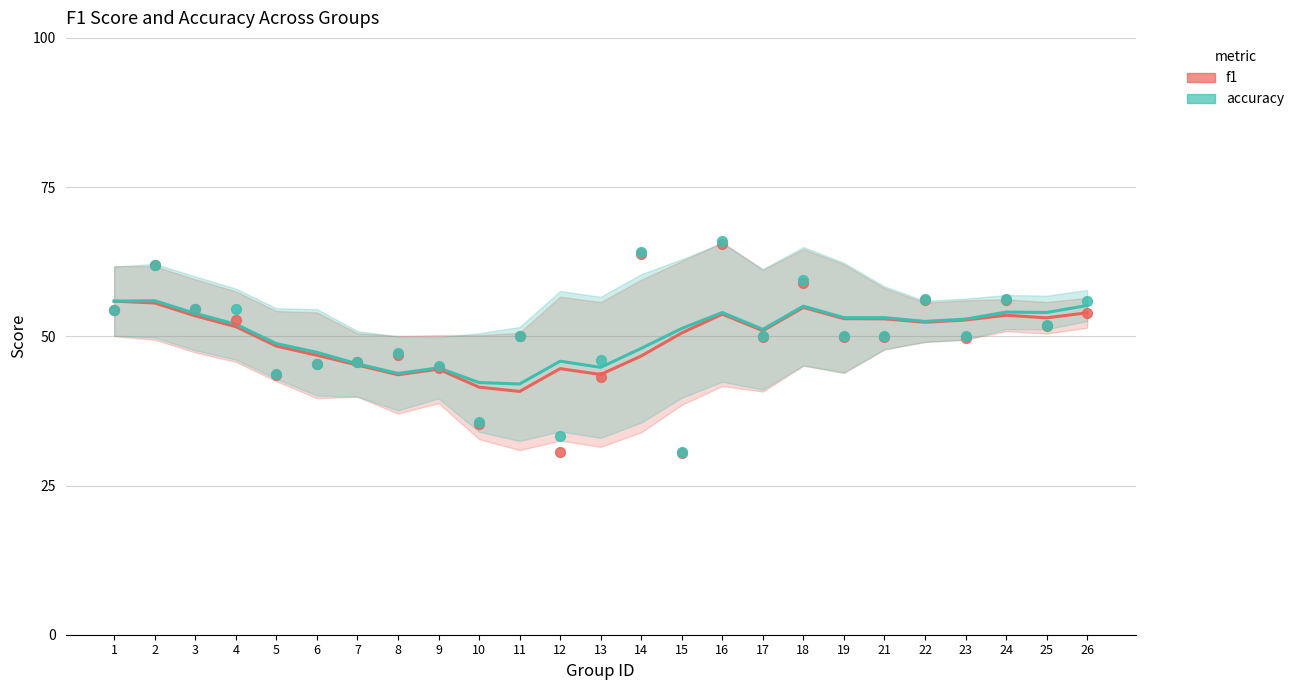

Is the value of accuracy at 12 greater than the value of f1 at 22?

No